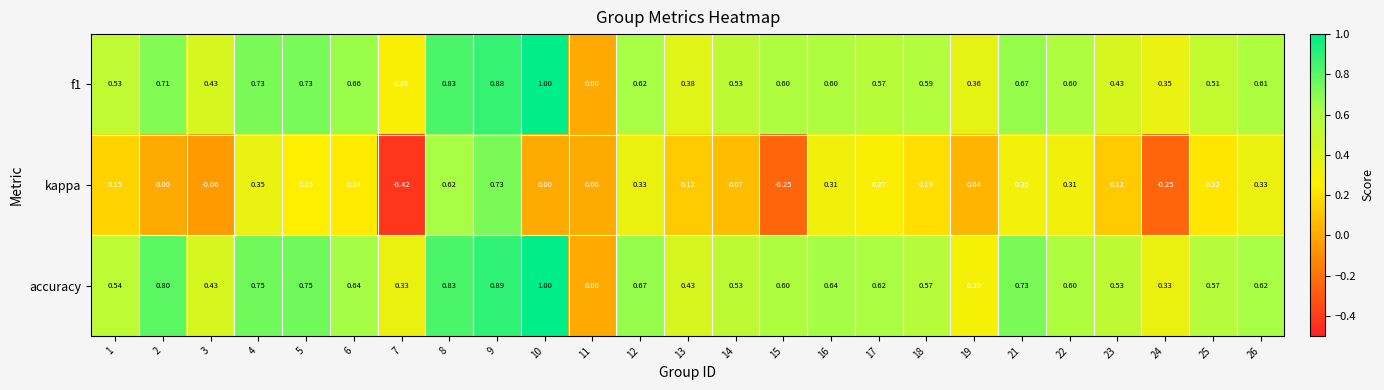

Which series has the largest total across all categories?

accuracy